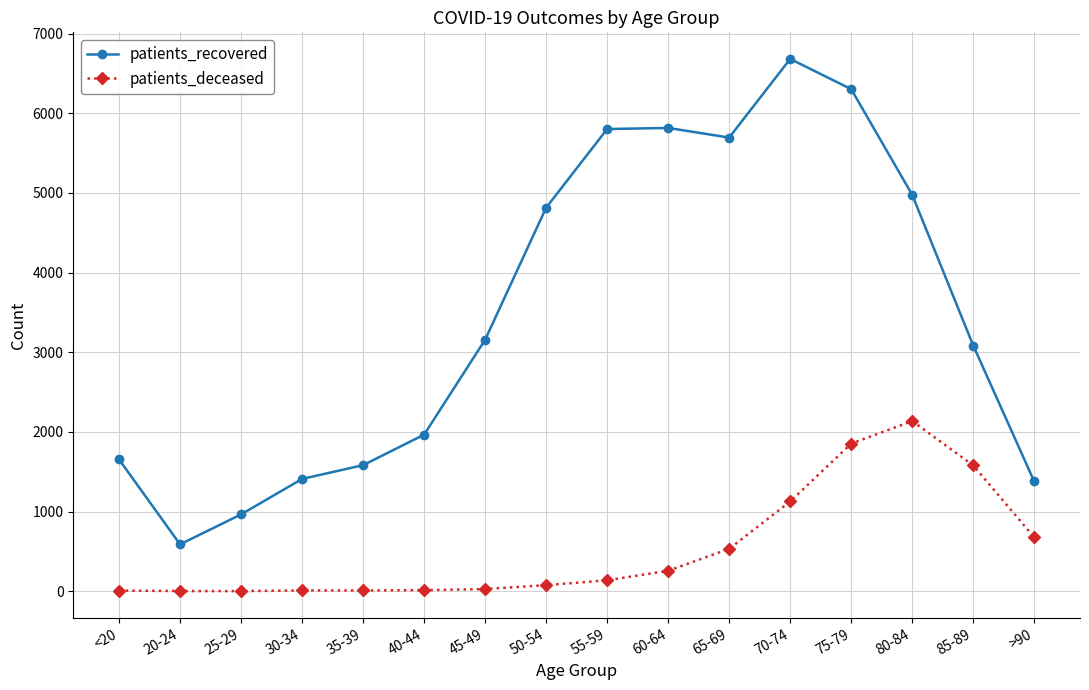

What is the average value of the patients_deceased series?

528